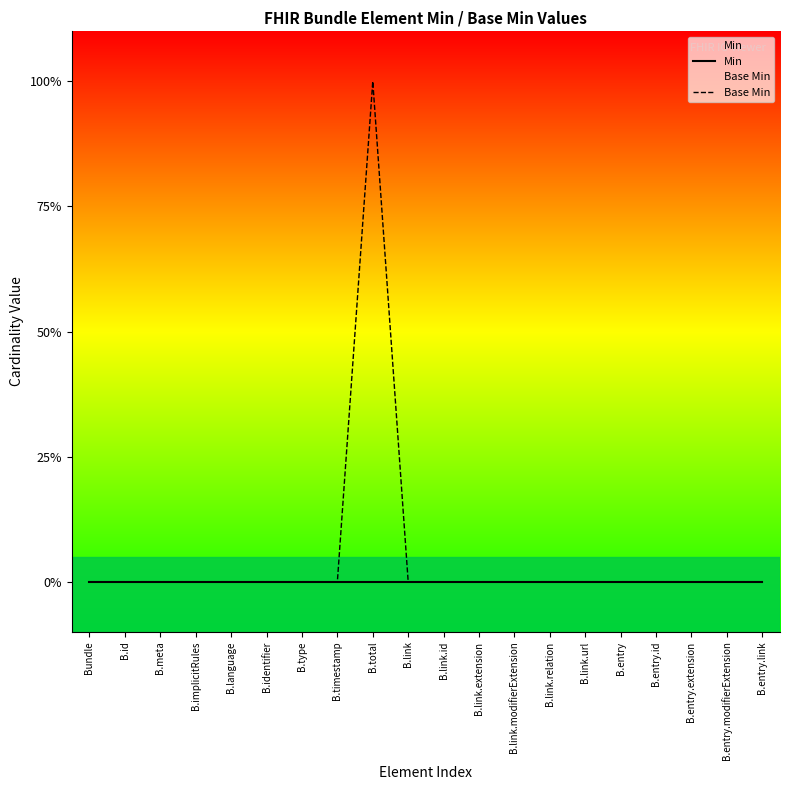

Is it true that Min equals 0 at B.implicitRules?

True